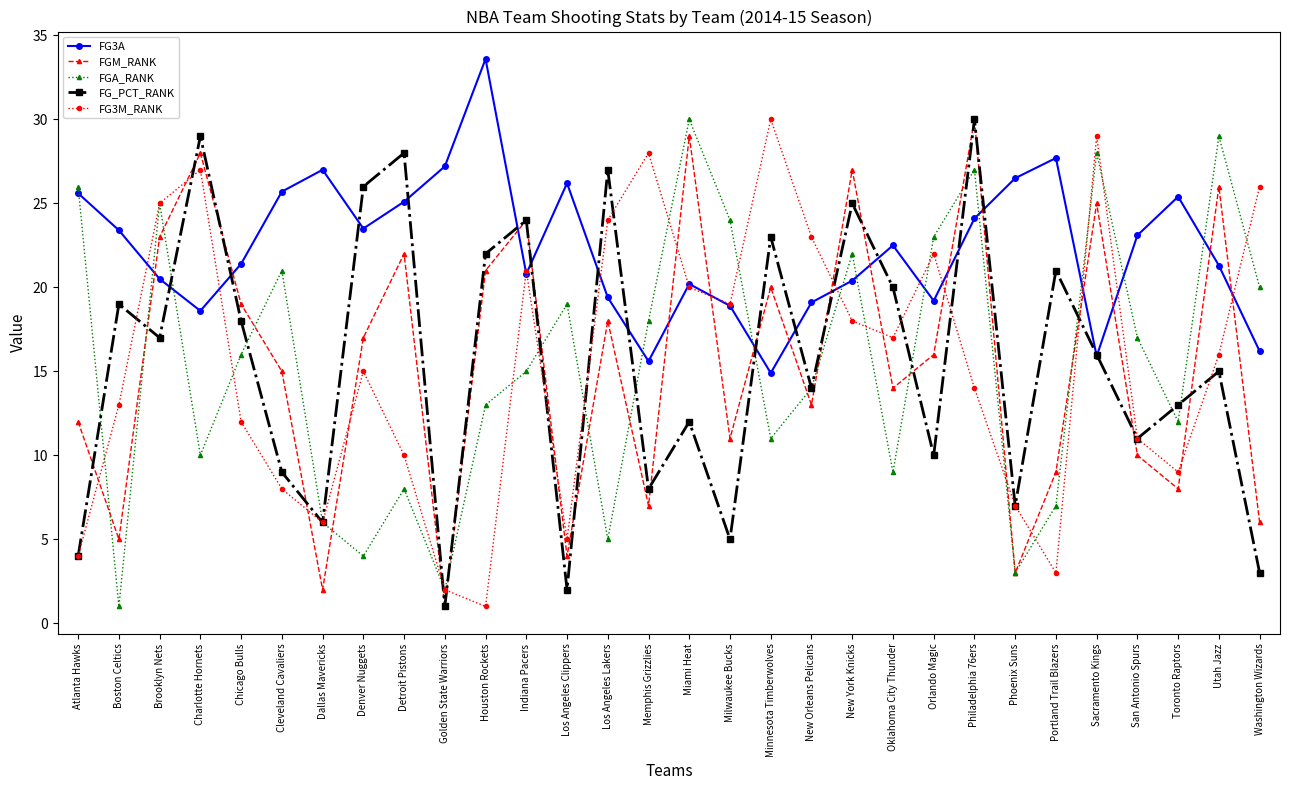

Does the chart have visible grid lines?

No